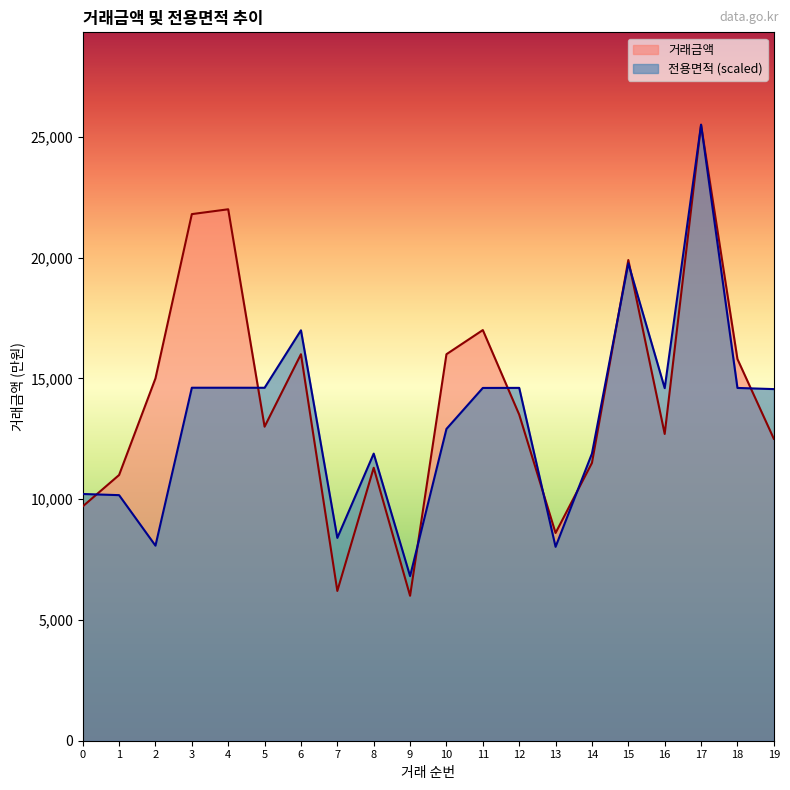

What is the value of the 거래금액 point at the 18th from the left?

25500.0